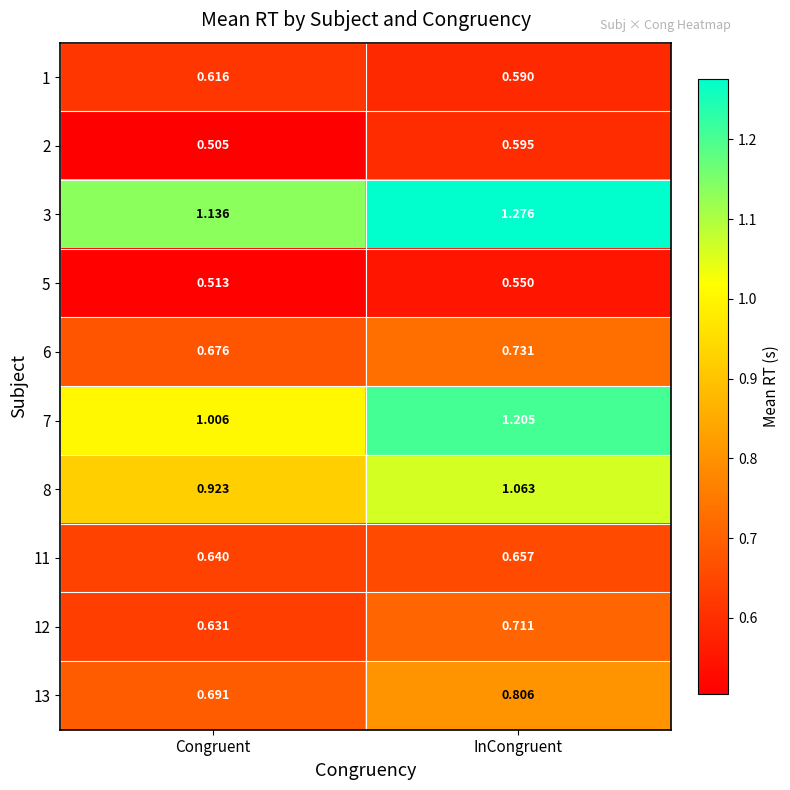

At which label is 2 closest to 0?

Congruent